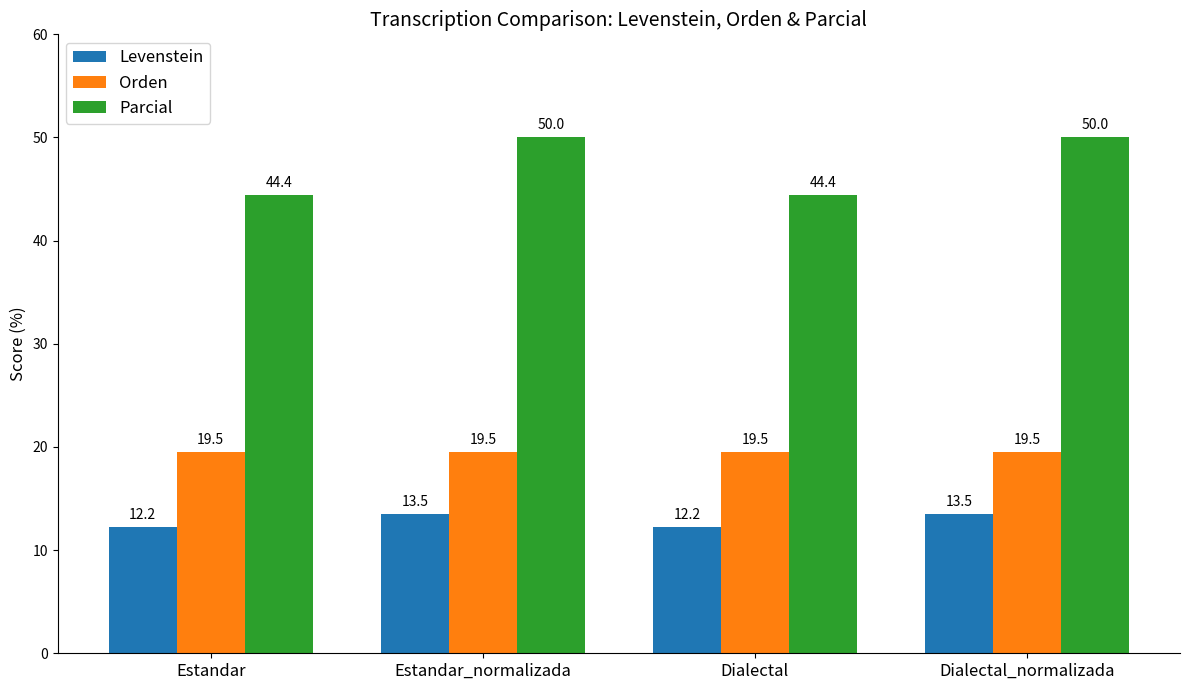

What is the minimum value for Parcial?

44.4